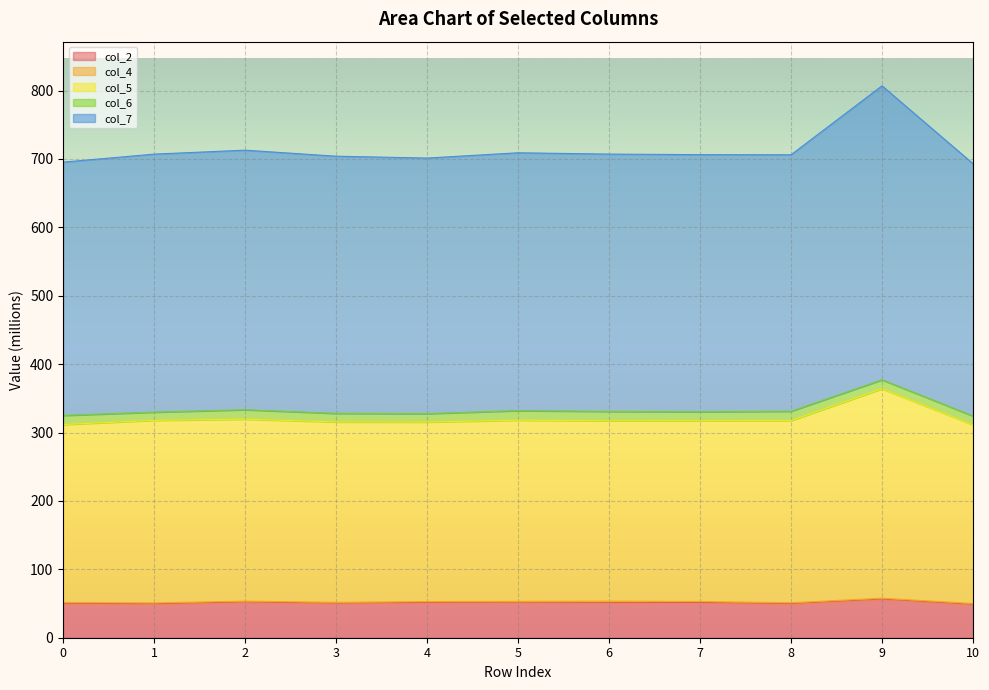

True or false: col_2 and col_7 cross at least once.

False